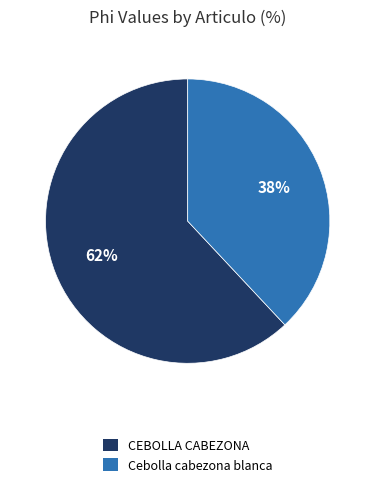

Between Cebolla cabezona blanca and CEBOLLA CABEZONA, which is larger?

CEBOLLA CABEZONA